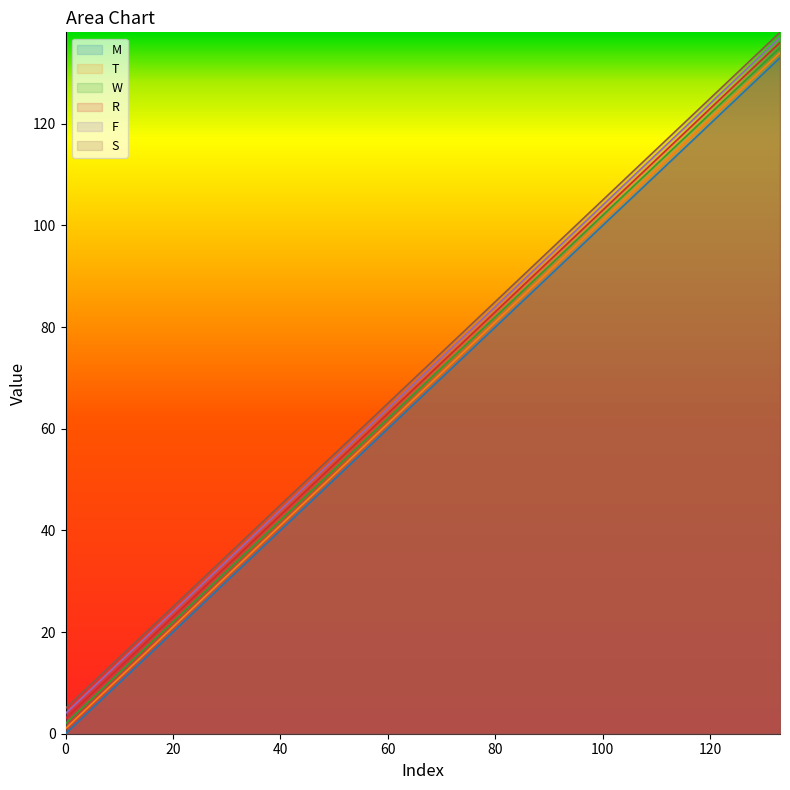

True or false: W and S cross at least once.

False